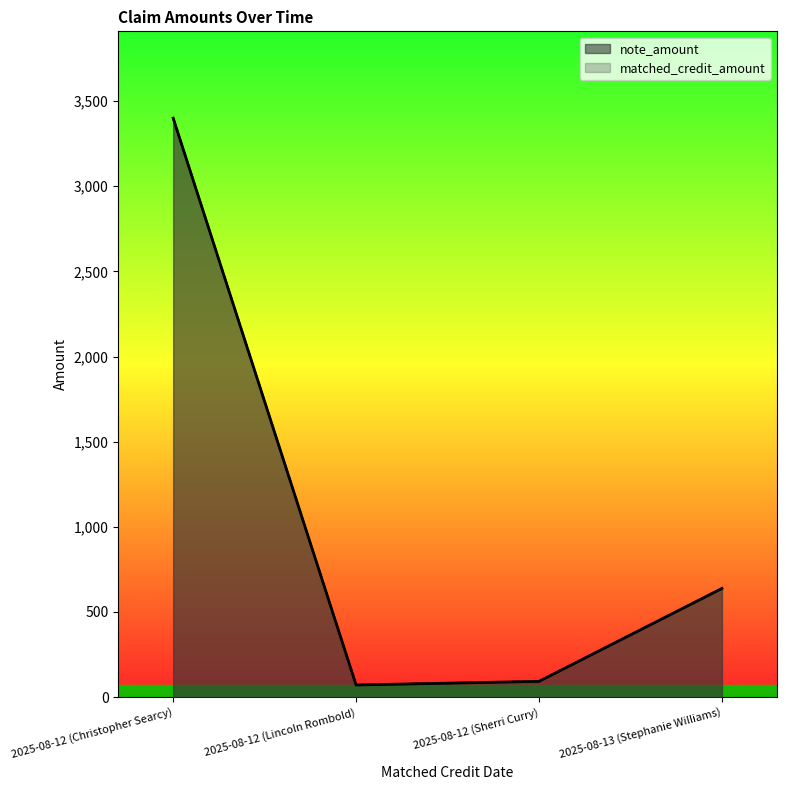

Does the chart display data point markers on the line(s)?

No